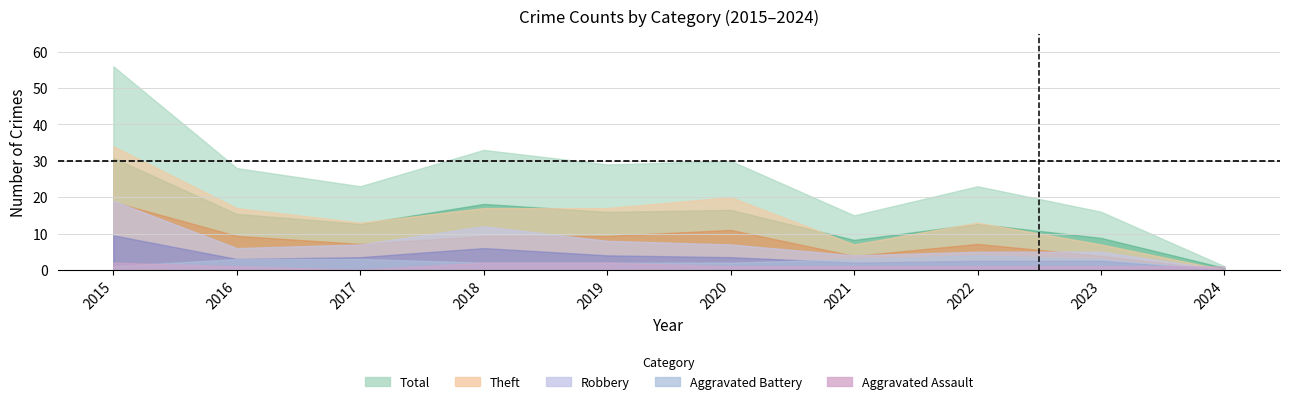

True or false: Aggravated Battery has a value of 0 at 2024.

True